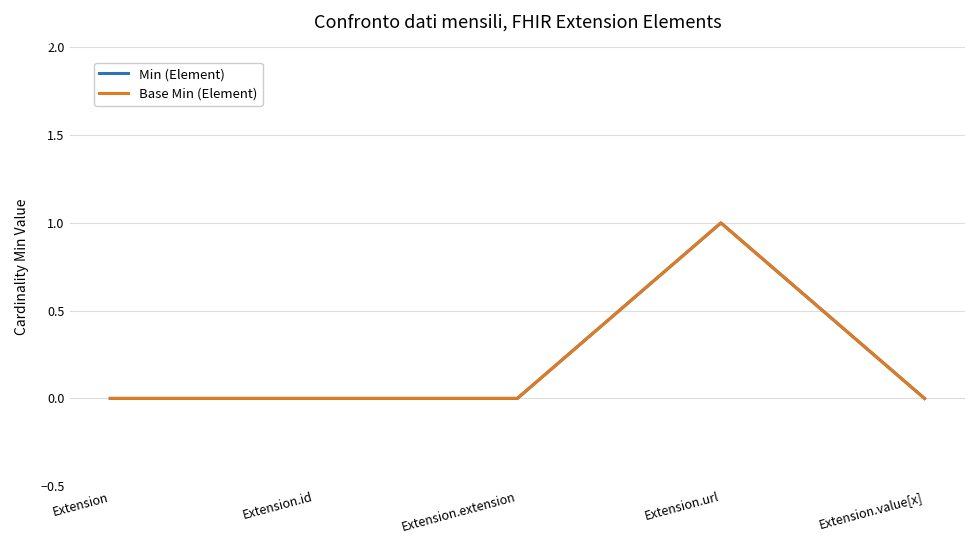

Is this an area chart (filled region under the line)?

No